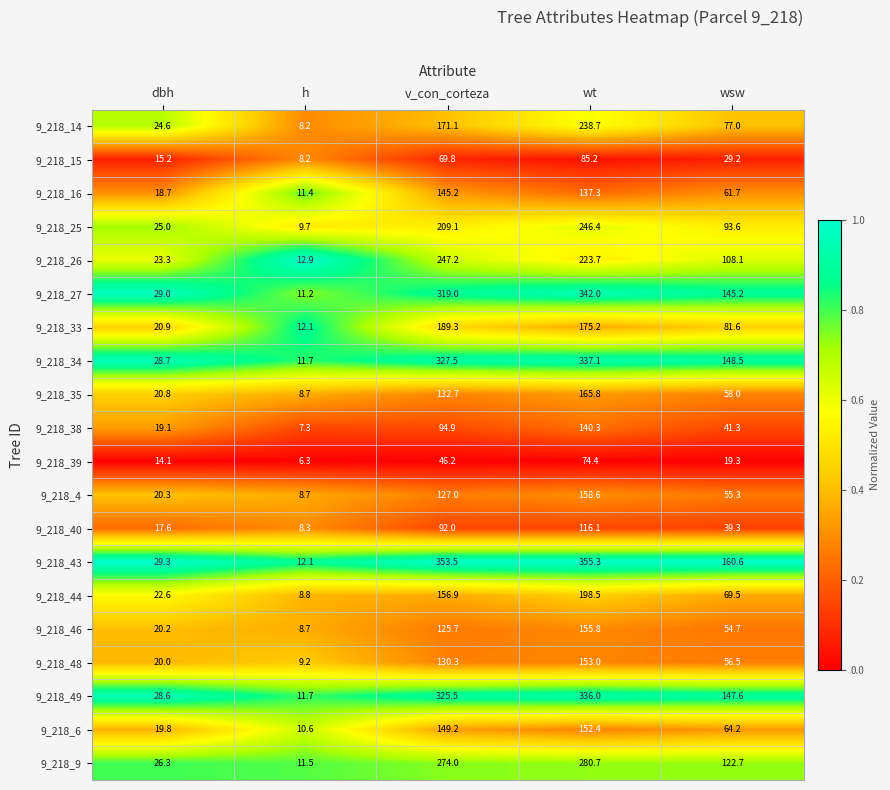

What is the spread (max minus min) of values at dbh?

15.2